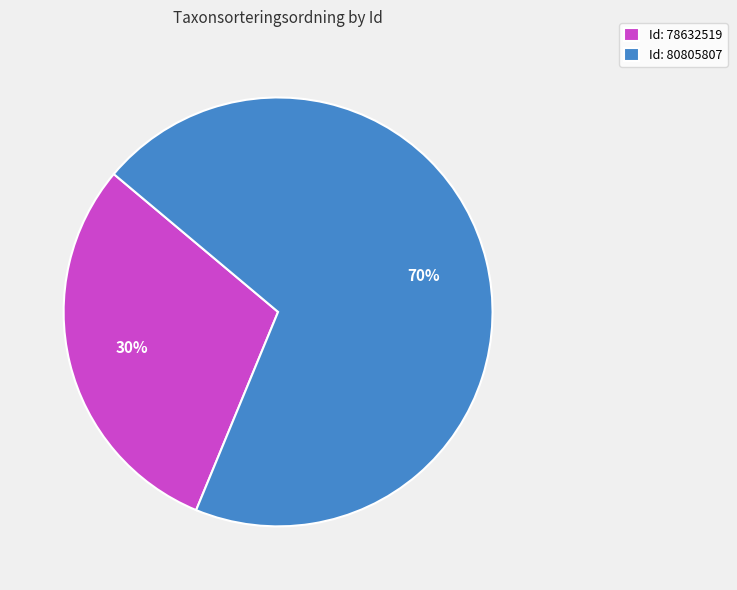

What is the smallest slice in the pie chart?

Id: 78632519